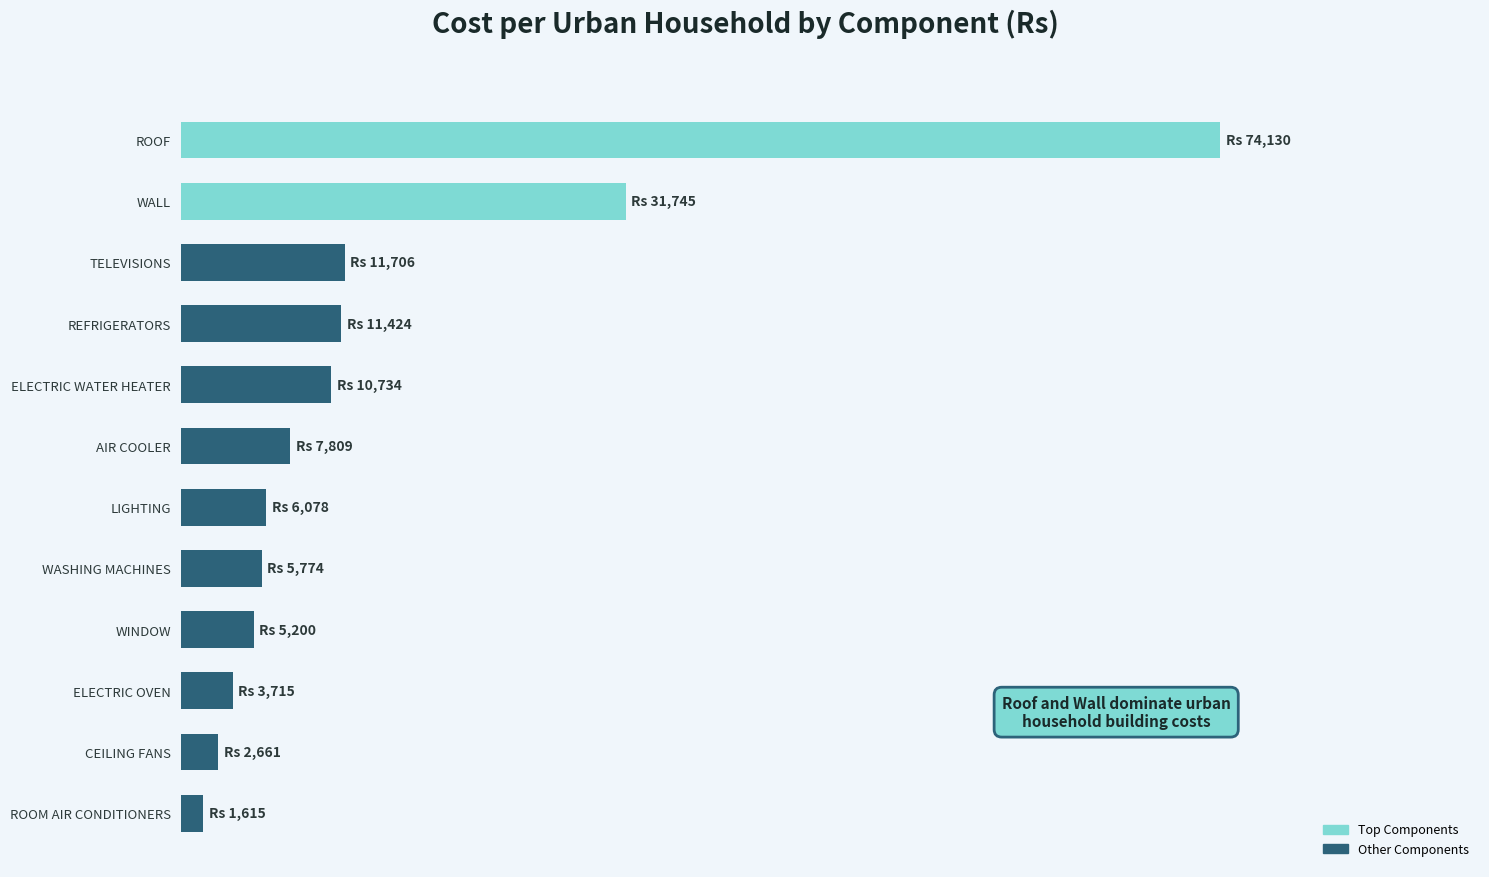

Are the bars horizontal?

Yes